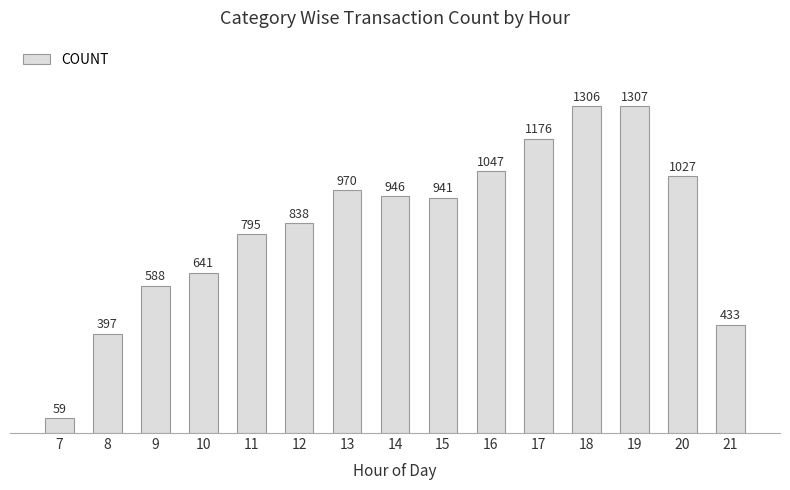

What is the change in value from 9 to 21?

-155